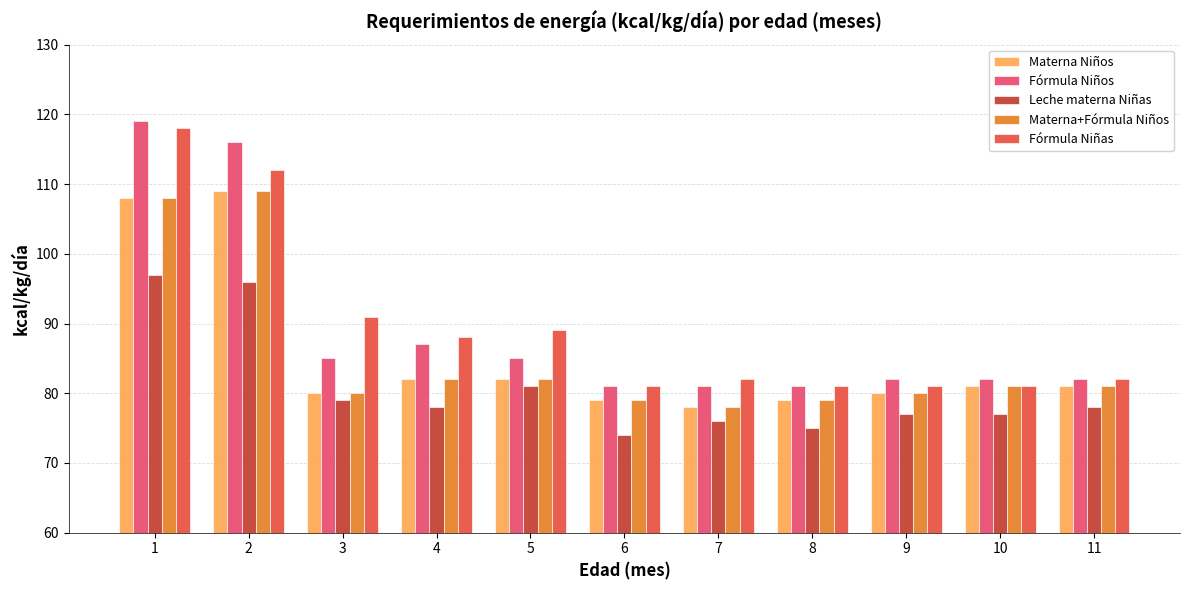

True or false: Fórmula Niñas has a value of 81 at 6.

True